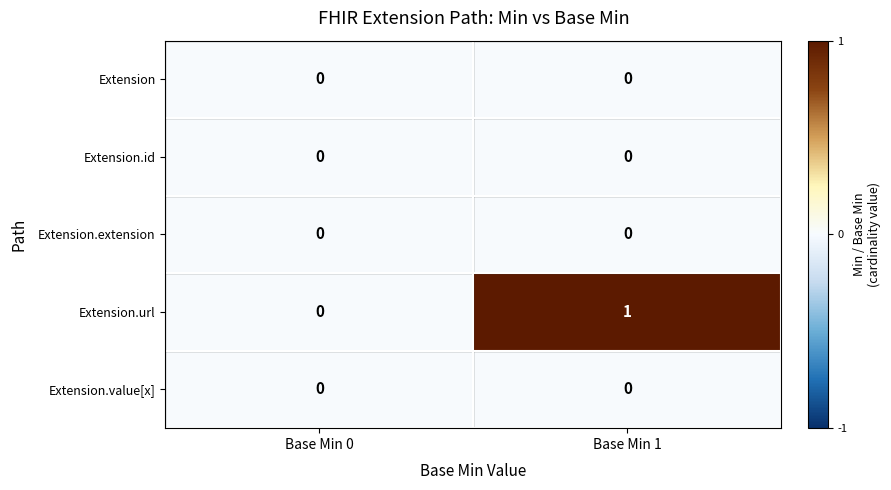

Between Base Min 0 and Base Min 1, which series saw the biggest shift?

Extension.url